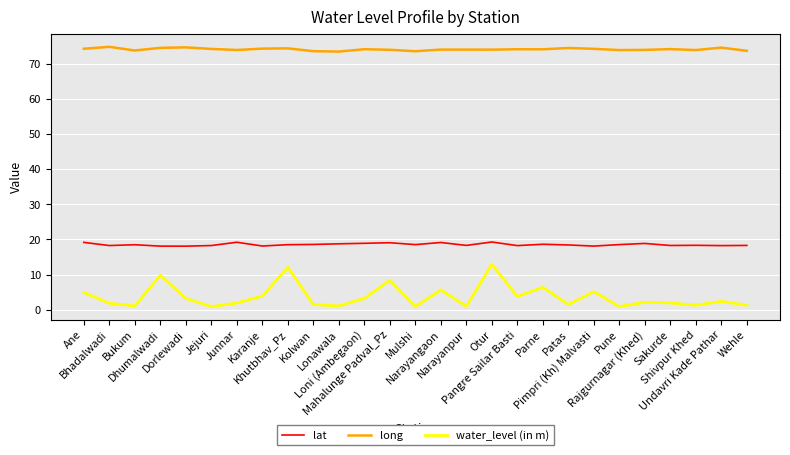

Rank the series by their maximum value, from lowest to highest.

water_level (in m), lat, long